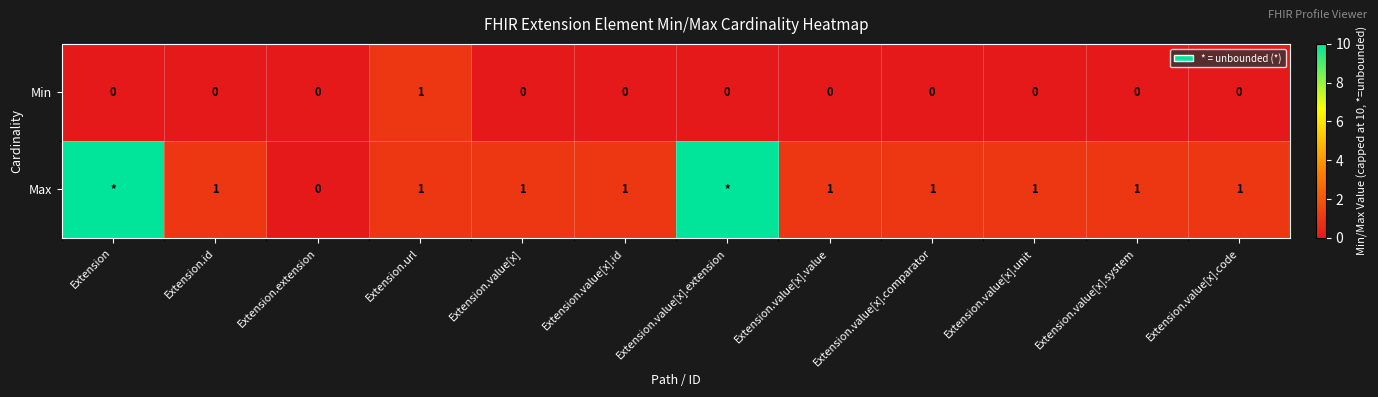

The Min series shows -1 at Extension.value[x].extension. True or false?

False